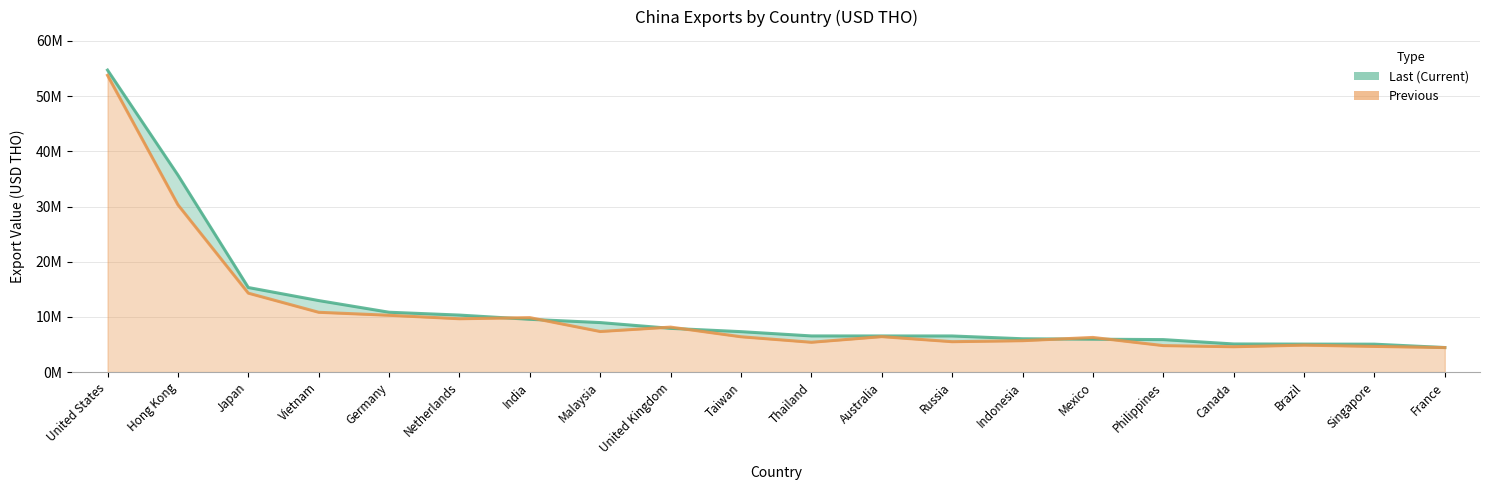

True or false: Last and Previous cross at least once.

True